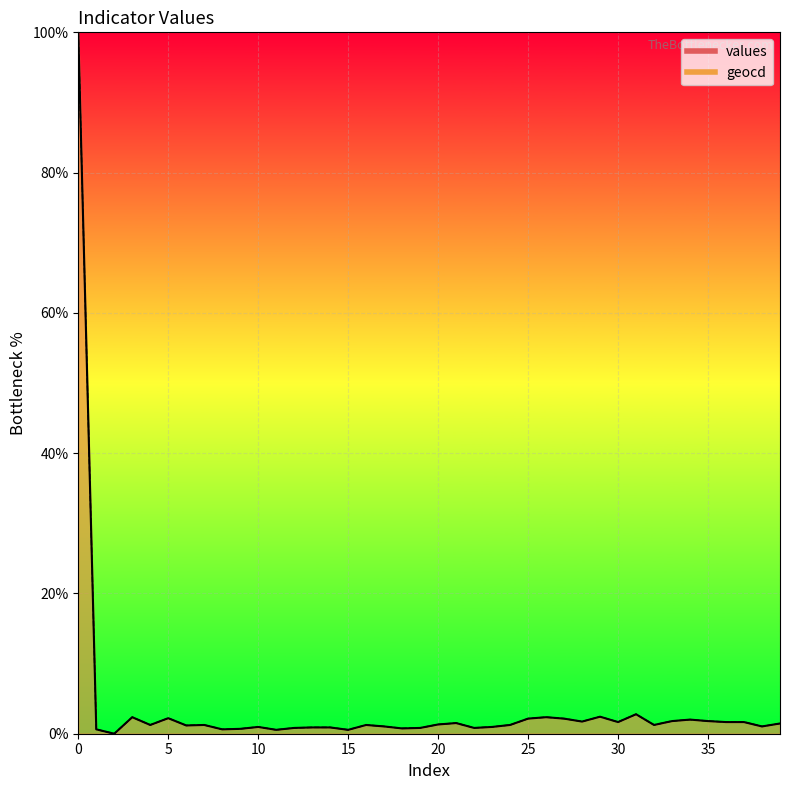

At which category does geocd reach its first local valley?

2